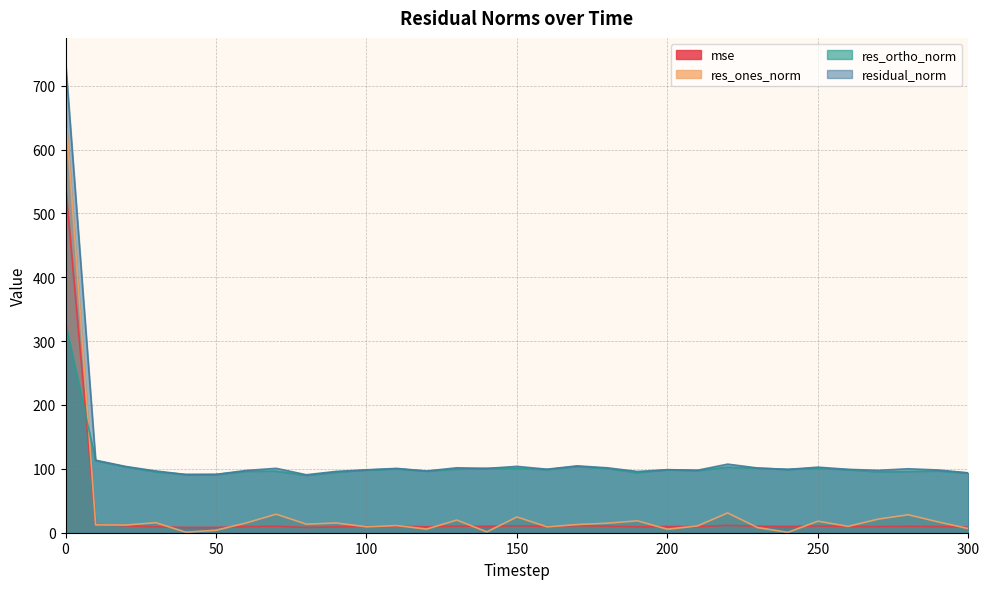

How many interior local valleys does the res_ortho_norm series have?

8